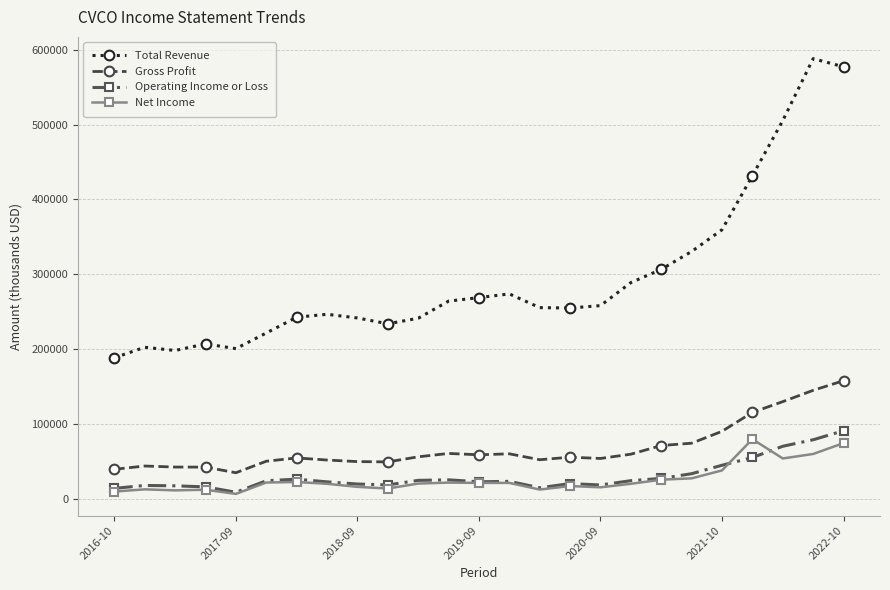

What is the minimum value for Gross Profit?

34500